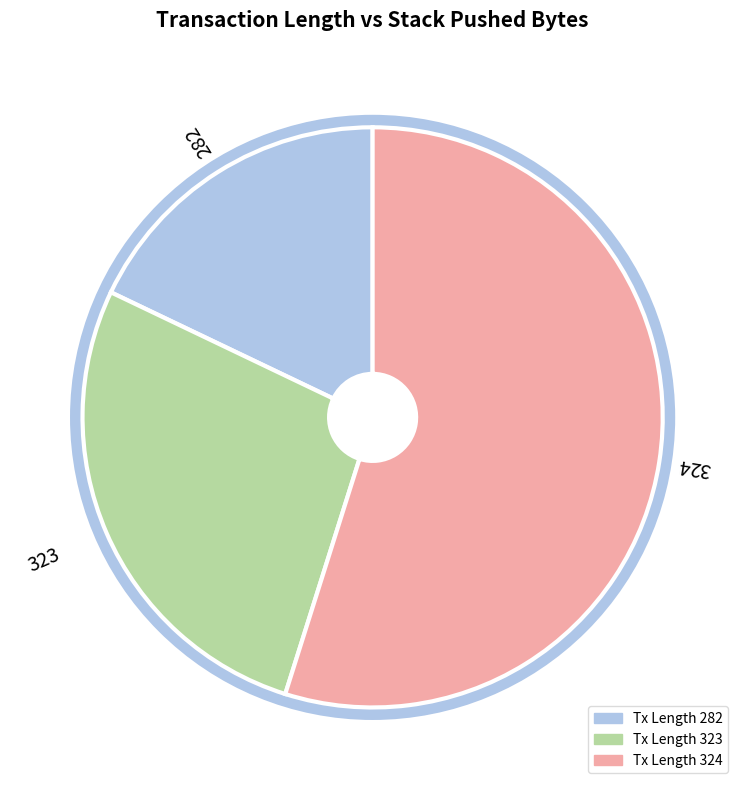

The Tx Length 282 slice represents 18% of the pie. True or false?

True